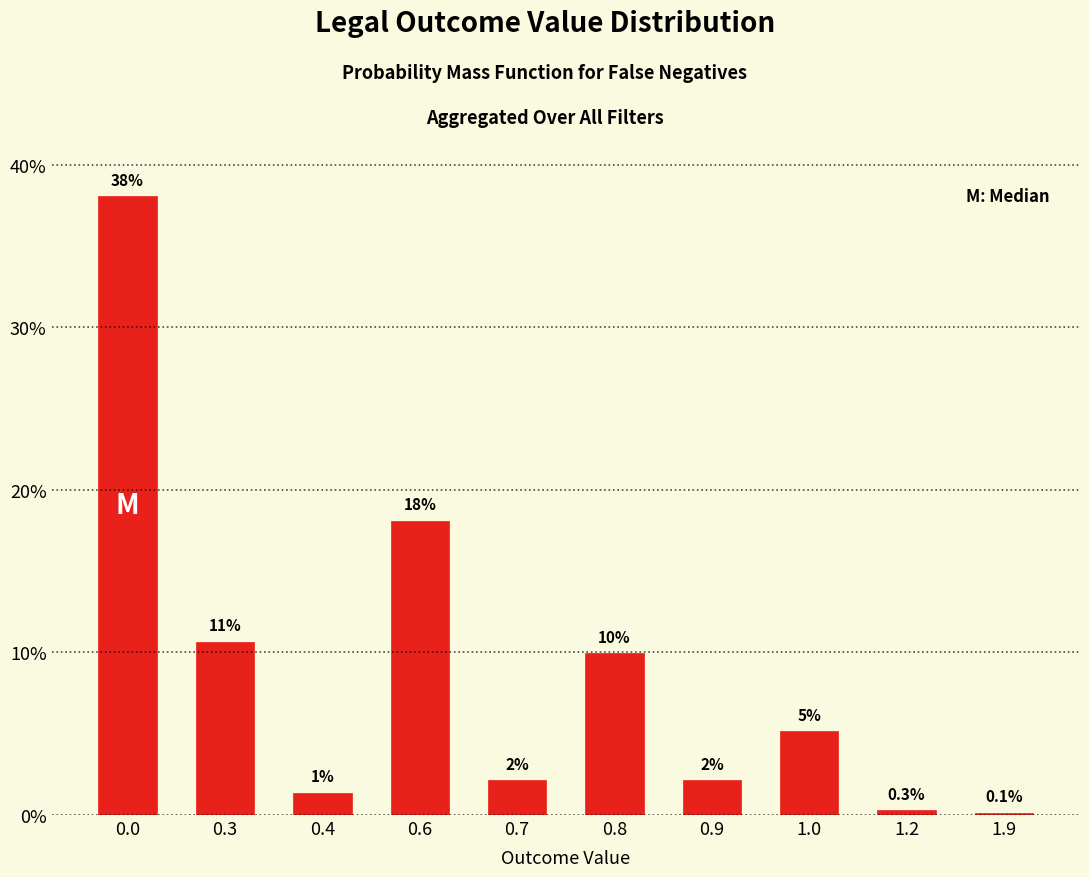

Are the bars horizontal?

No